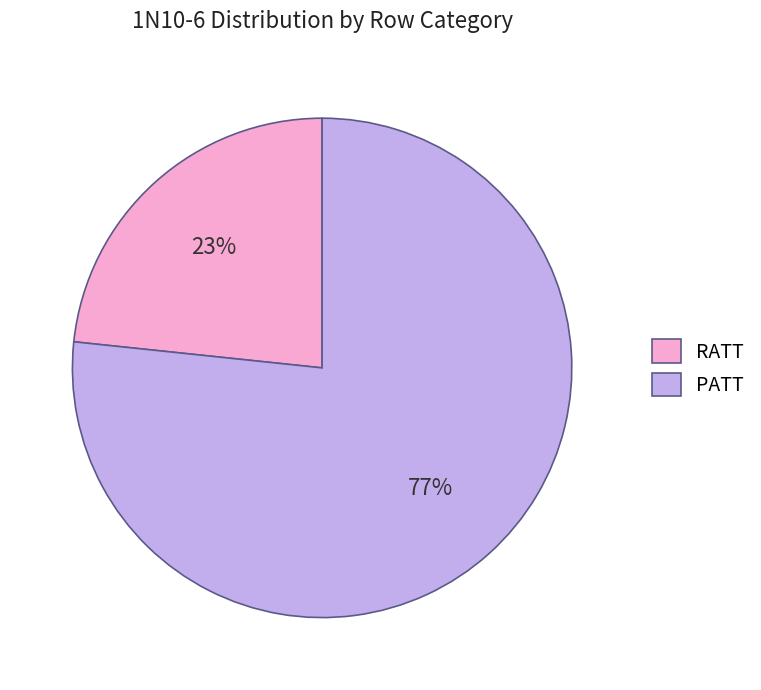

What percentage is the RATT slice, to the nearest percent?

23%